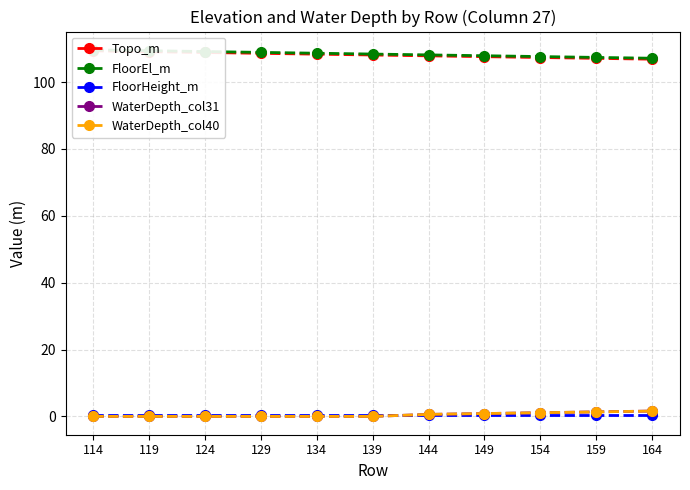

True or false: WaterDepth_col31 has more than 0 points higher than both neighbors.

False